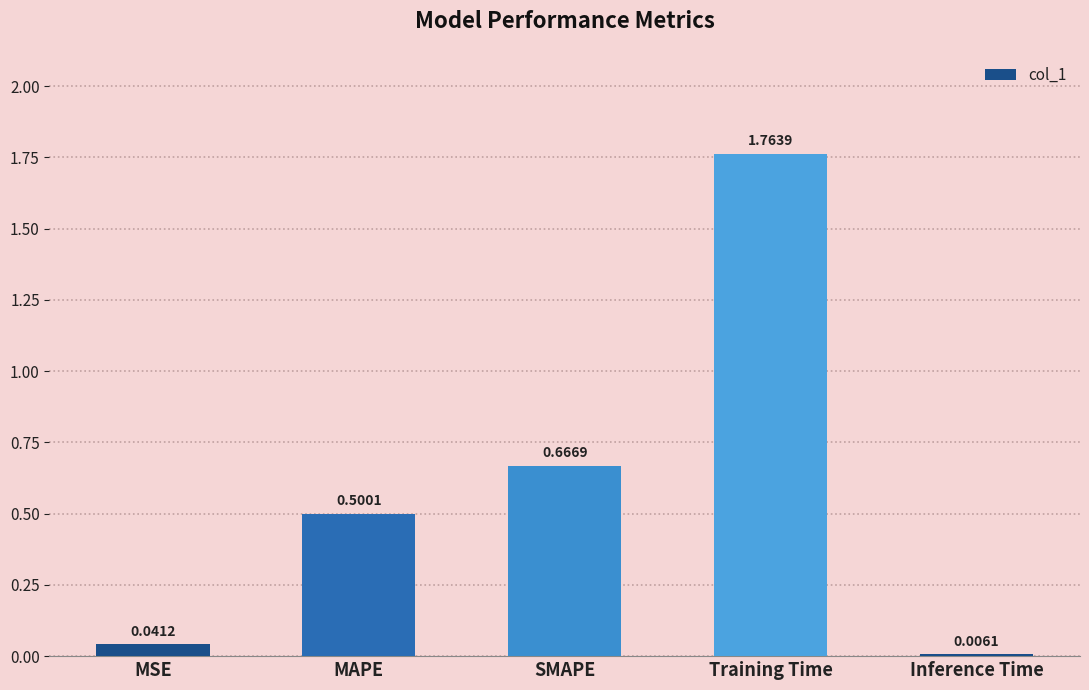

What is the sum of all values?

3.0